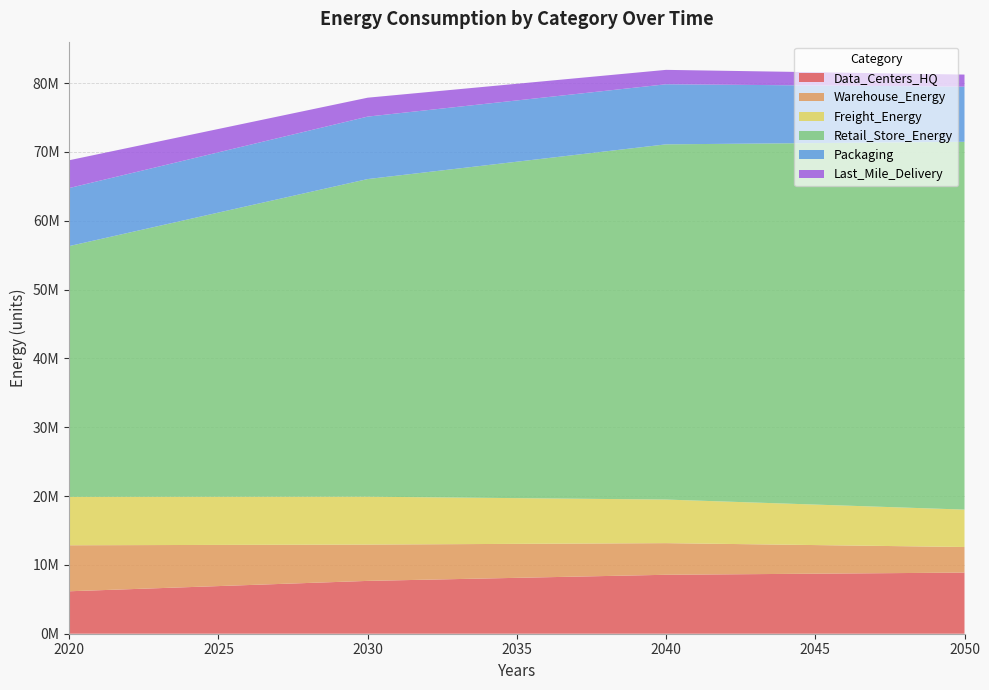

Reading right to left, list all the values displayed in this chart.

Data_Centers_HQ: 8880237.3	8564123.0	7674663.5	6167529.1
Warehouse_Energy: 3719468.4	4595423.2	5276983.2	6684065.7
Freight_Energy: 5432244.5	6330960.3	6954694.3	7031258.7
Retail_Store_Energy: 53433536.6	51607145.7	46146530.1	36434626.6
Packaging: 8012250.4	8728327.2	9073720.9	8431625.4
Last_Mile_Delivery: 1754324.3	2091865.3	2748123.3	4039625.3